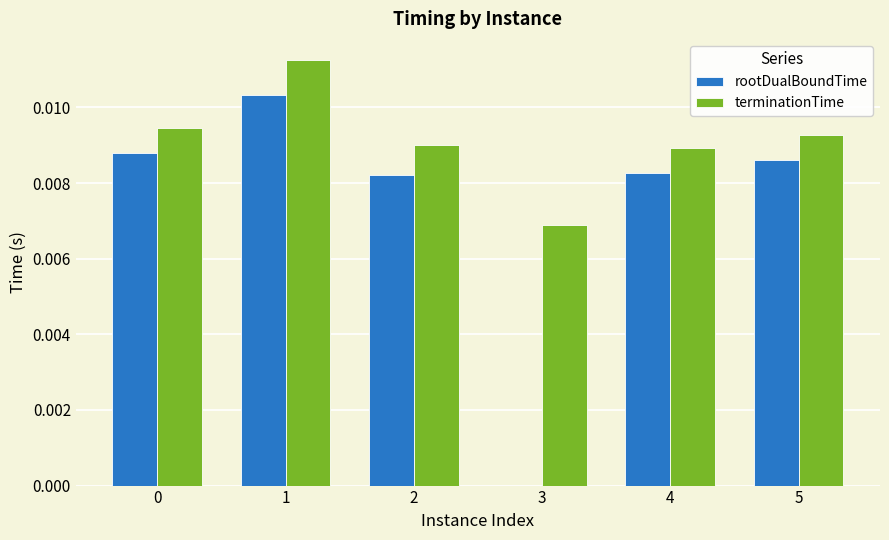

Which series has the largest total across all categories?

terminationTime